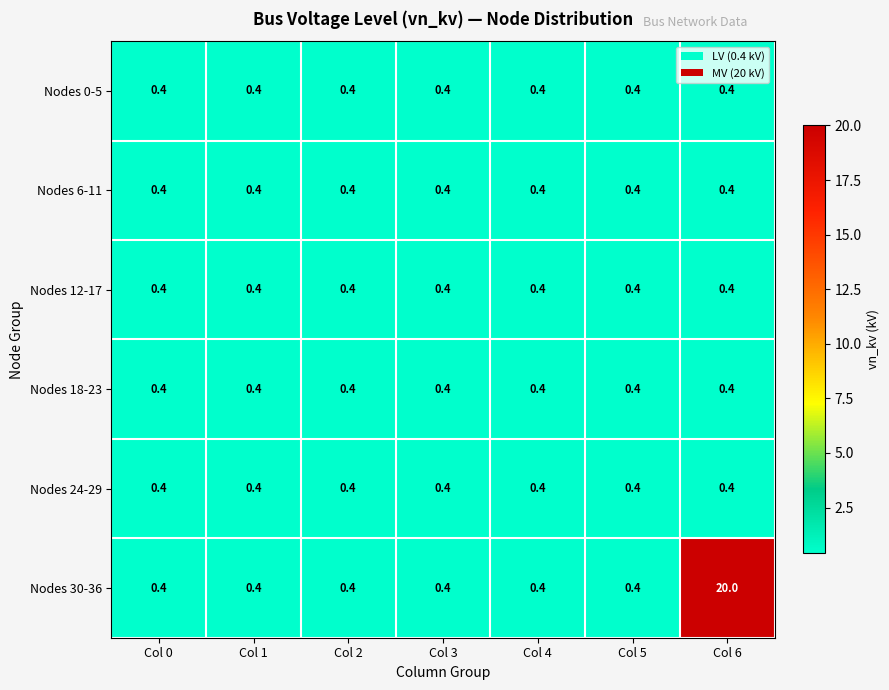

What is the greatest value displayed?

20.0